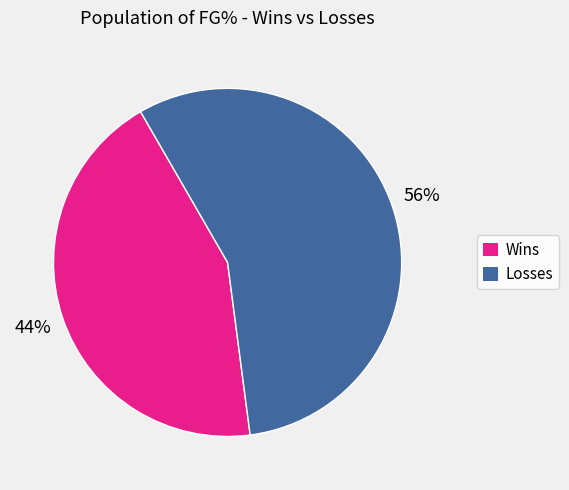

What is the ratio of the value at Wins to the value at Losses?

0.8